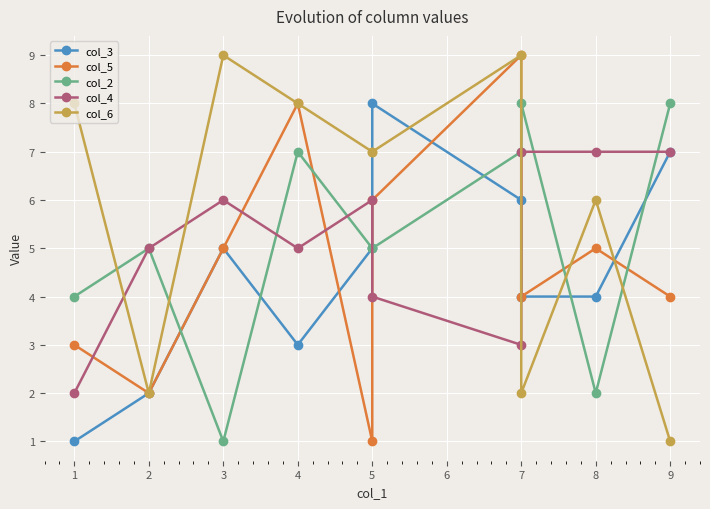

What is the value of the col_5 point at the 8th from the left?

4